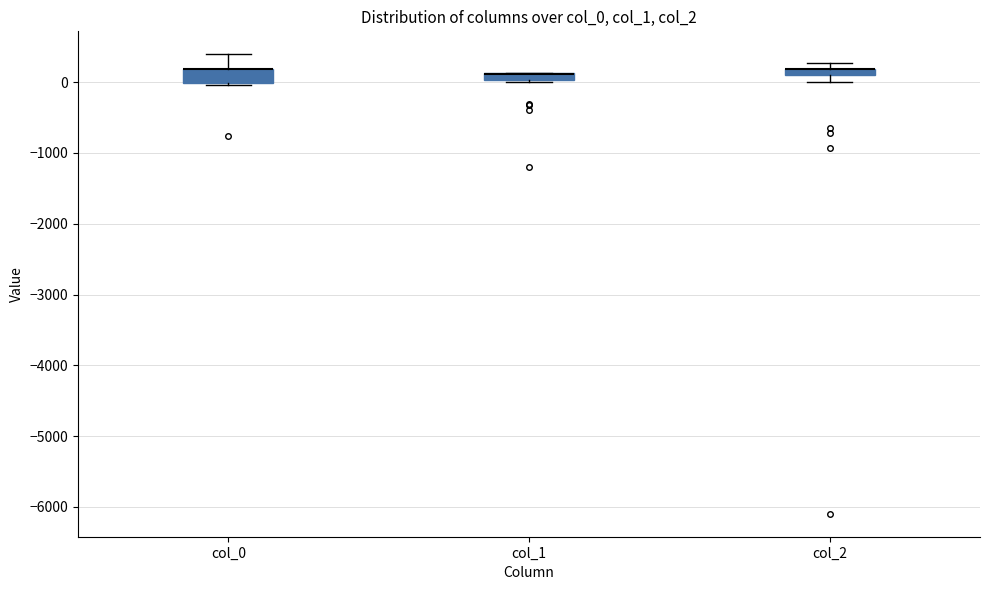

Where is the upper edge of the box for col_2 on the y-axis? The values are not printed on the chart, so give them approximately, as read against the axis.

200